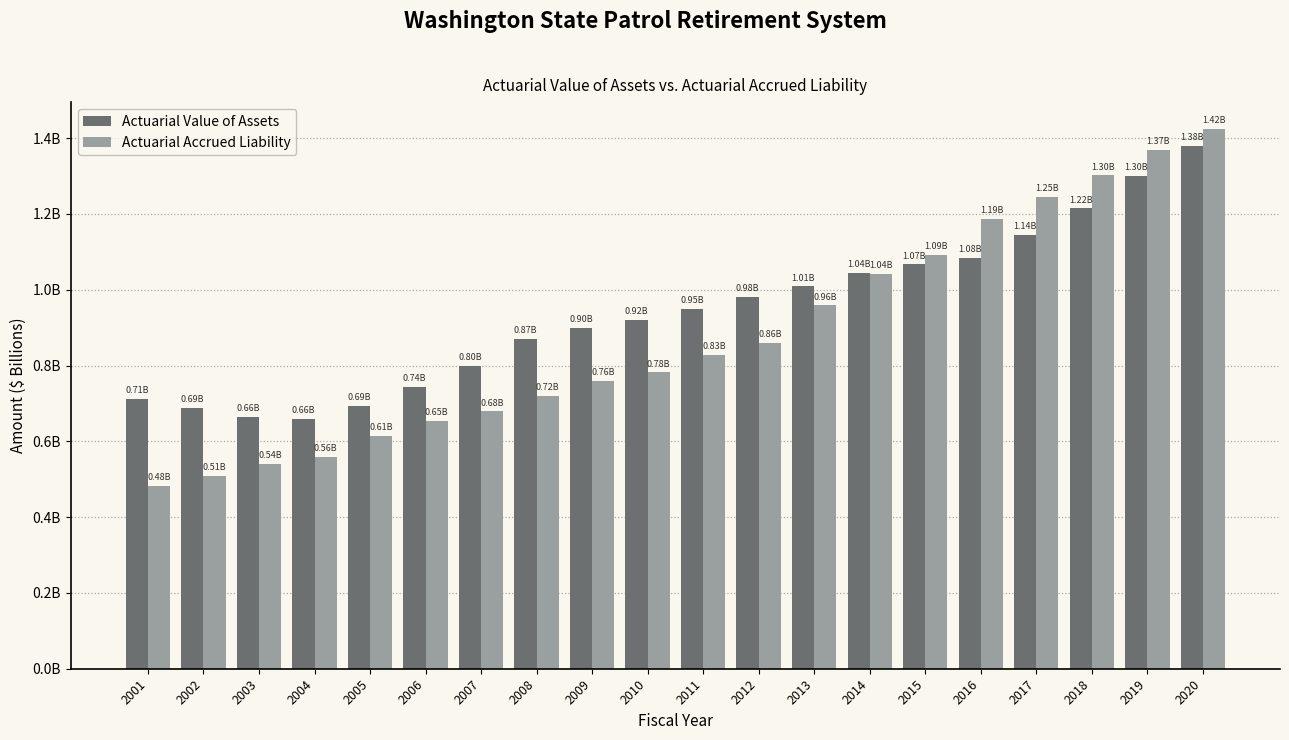

Which has a higher value, 2003 or 2009?

2009